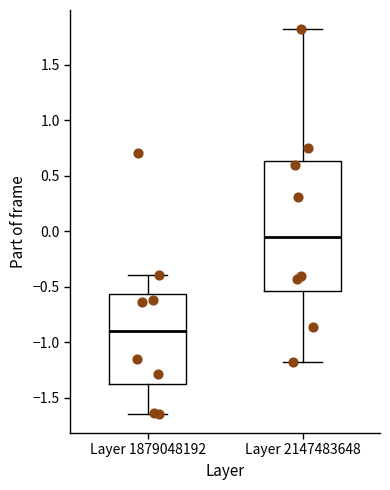

Where does the upper whisker of the box for Layer 1879048192 end on the y-axis? The values are not printed on the chart, so give them approximately, as read against the axis.

-0.40